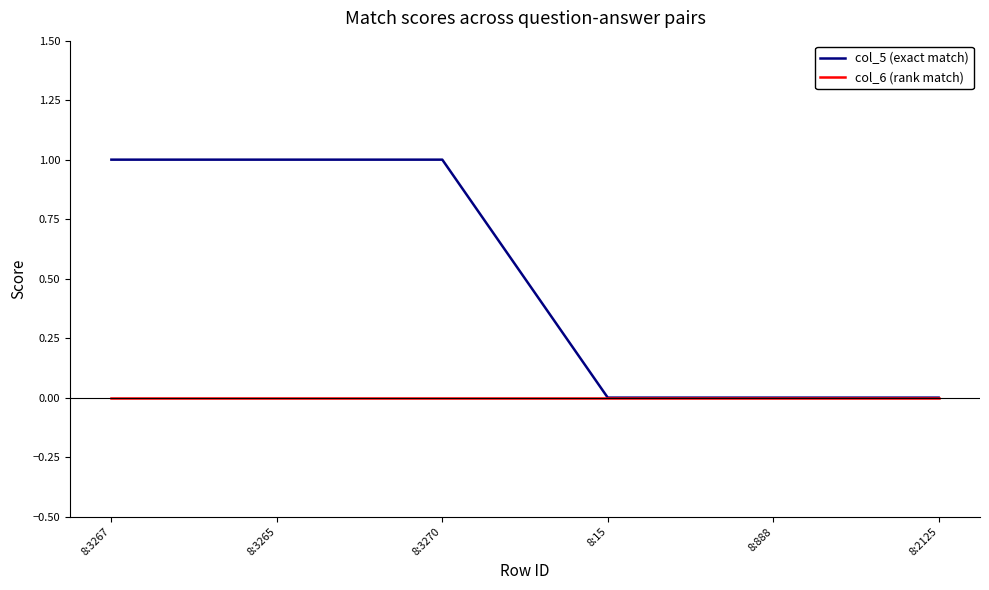

List the series in order of their peak value, highest first.

col_5 (exact match), col_6 (rank match)